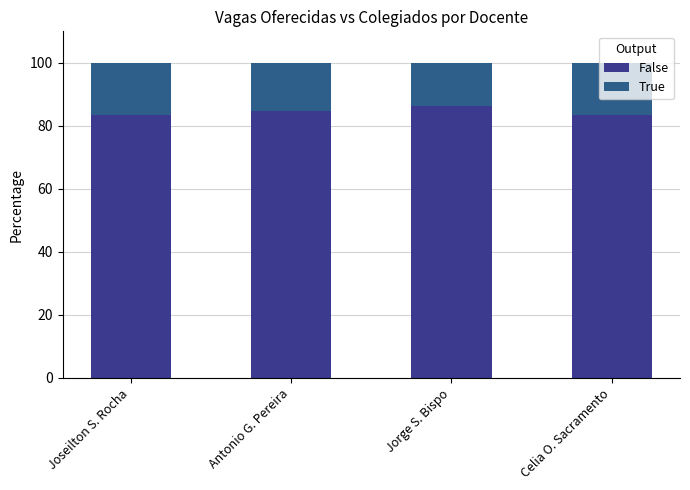

Rank the series at Celia O. Sacramento from highest to lowest value.

False, True